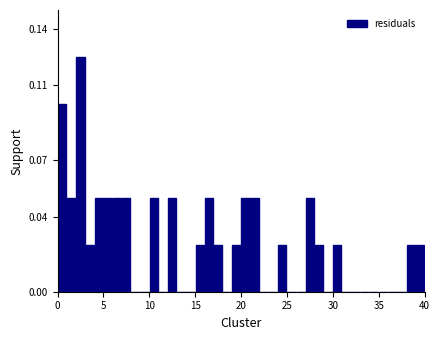

Around what value on the x-axis is the tallest bar? Give the approximate position of its centre, as read against the axis.

2.5